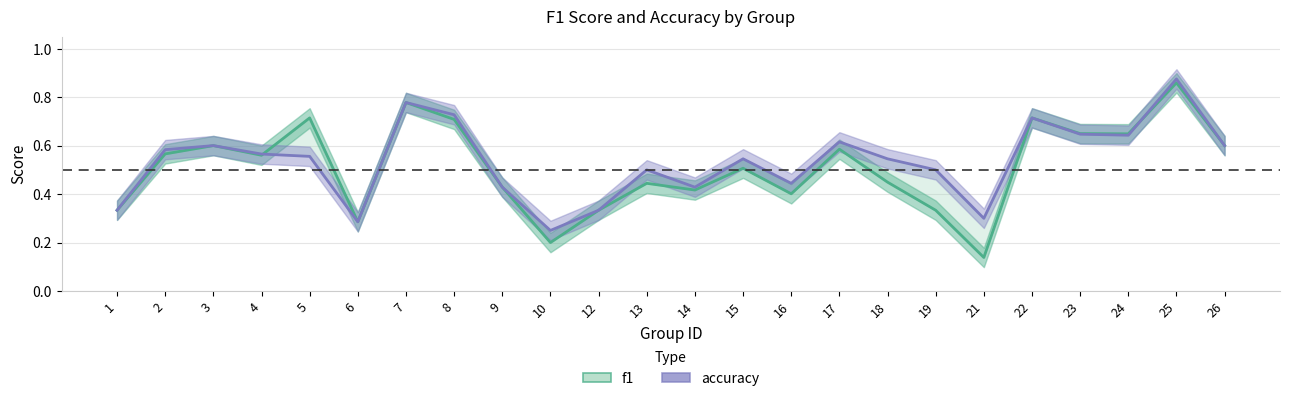

At which category is the sum across all series the highest?

25